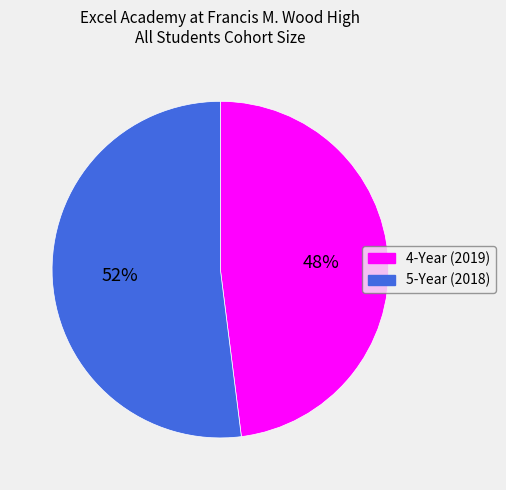

To the nearest percent, what is the combined percentage of 4-Year (2019) and 5-Year (2018)?

100%